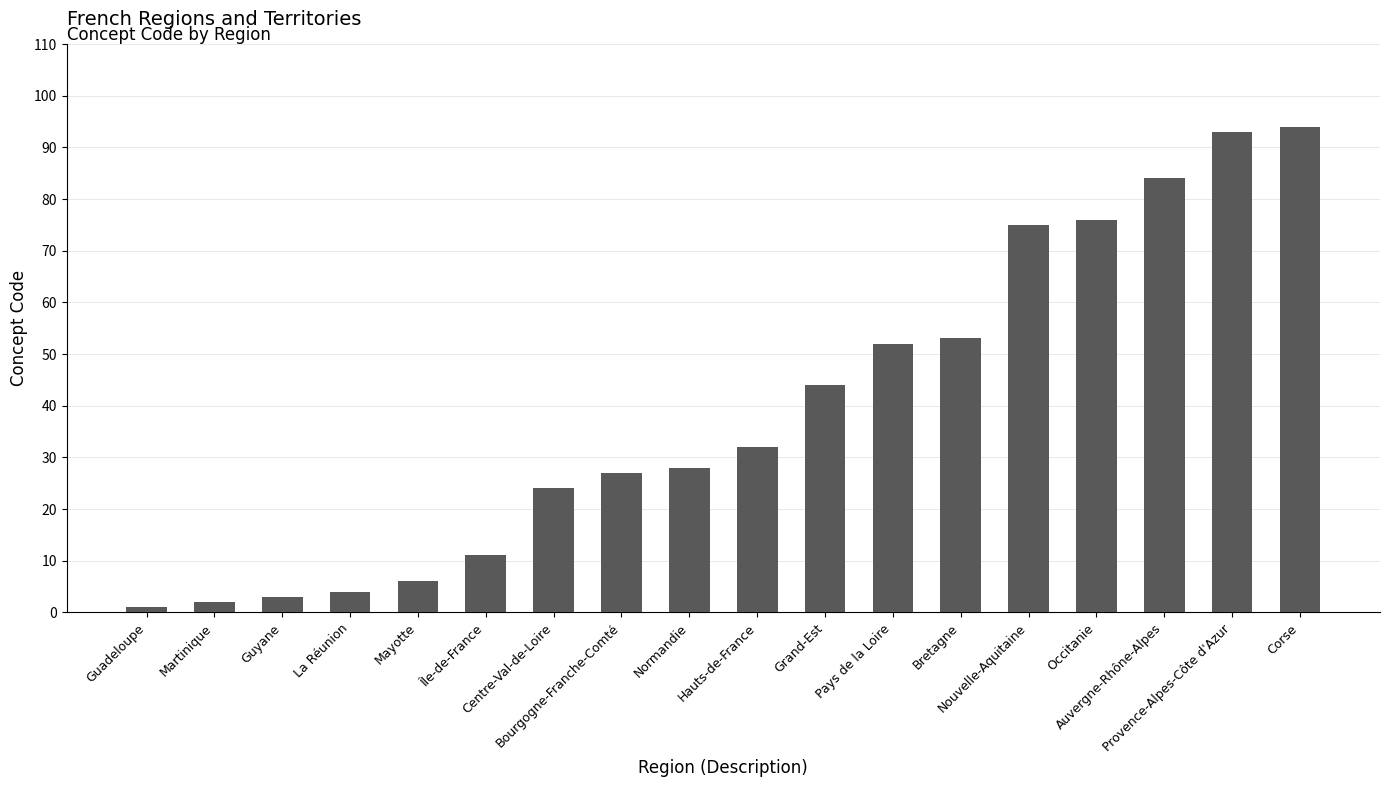

What is the label of the 14th bar from the right?

Mayotte